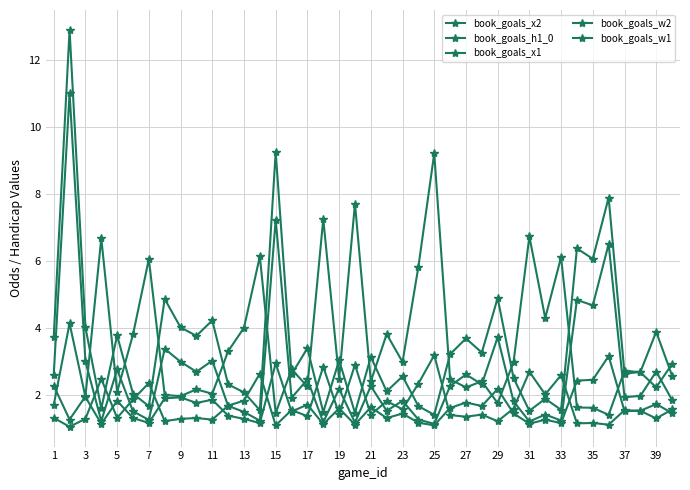

How many lines are shown in the chart?

5